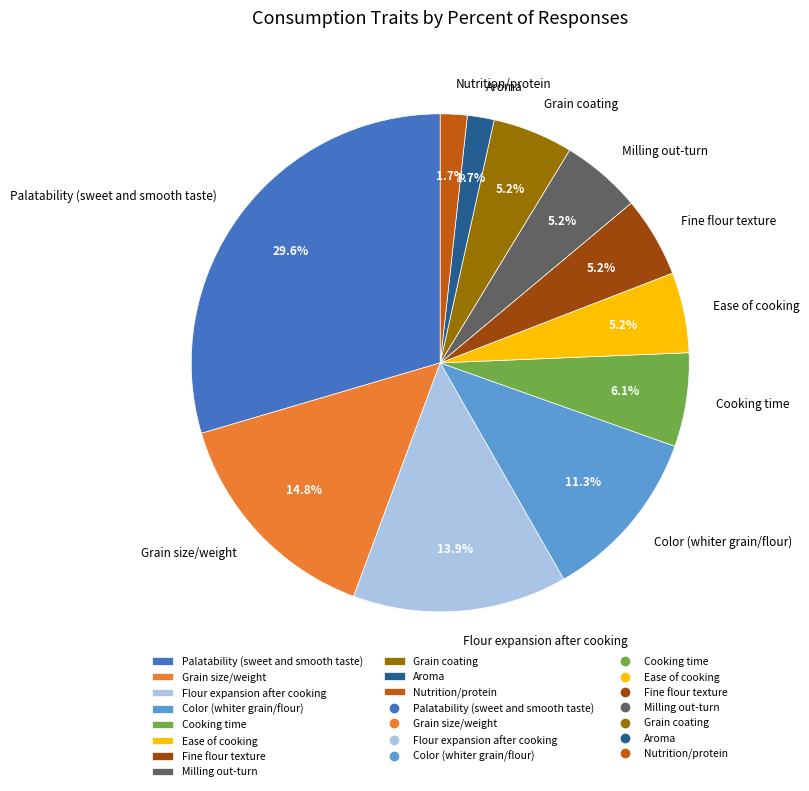

What percentage is NOT represented by Color (whiter grain/flour)?

88.7%